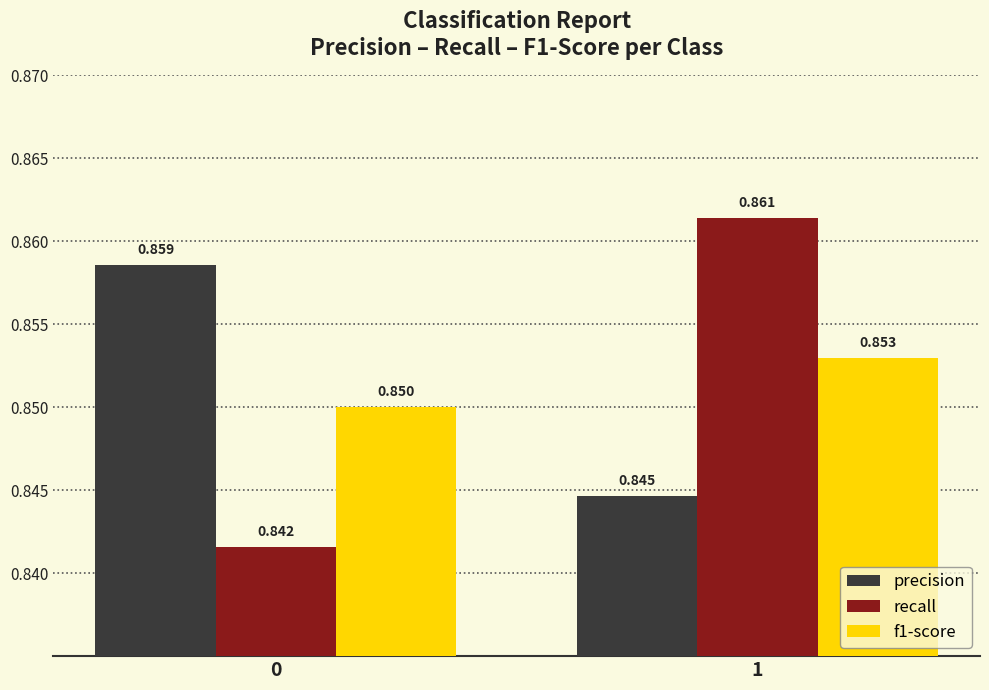

Is the value of precision at 1 greater than the value of recall at 0?

Yes